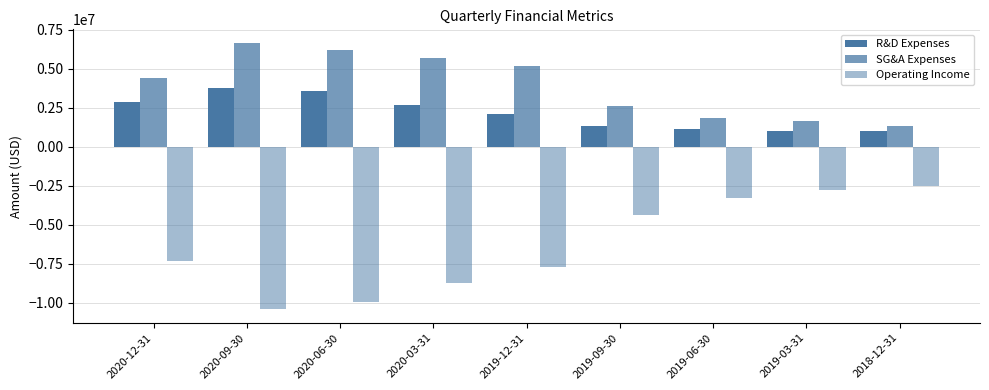

At which label does R&D Expenses first exceed 2120200?

2020-12-31